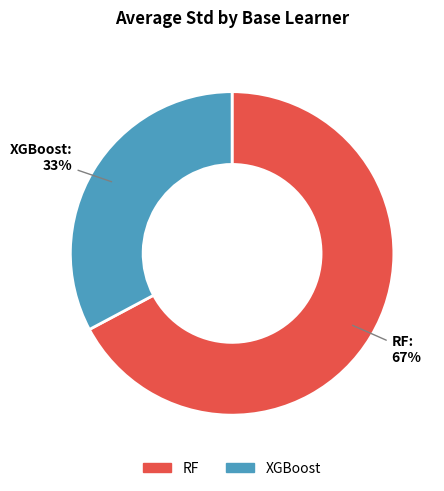

Which slice is the smallest?

XGBoost